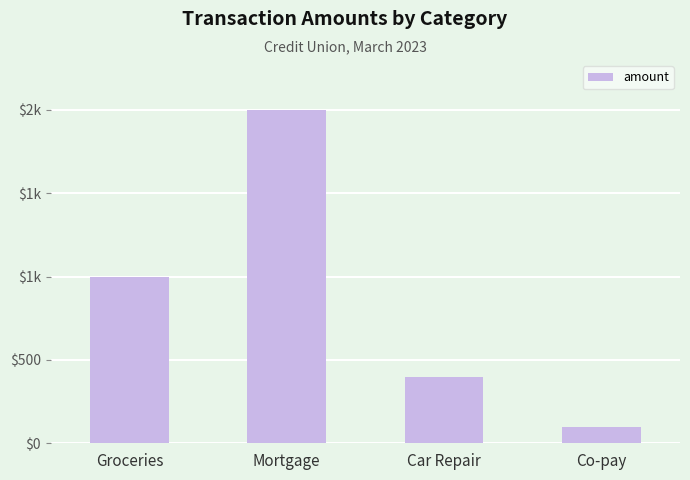

What is the difference between the second highest and minimum values?

900